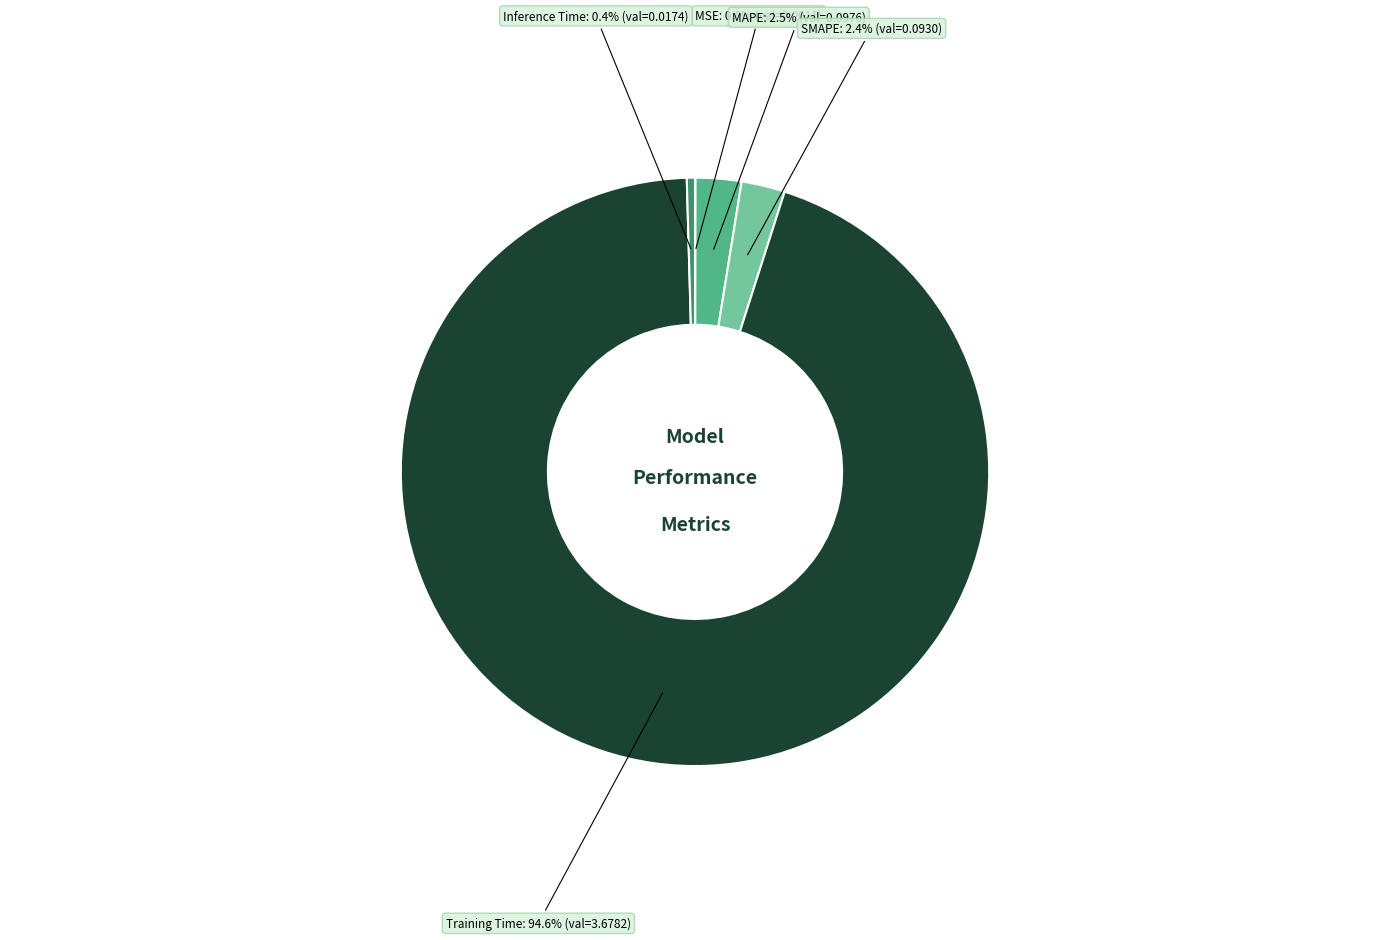

Is there any slice that represents more than half of the pie?

Yes